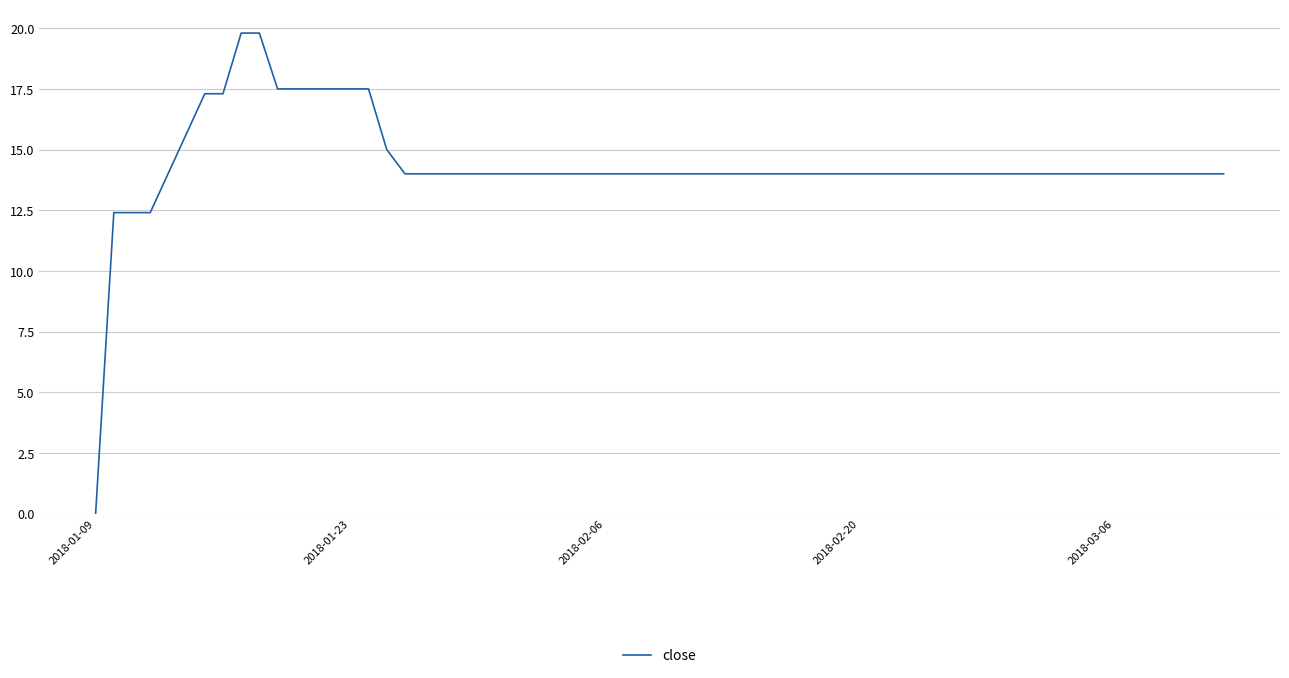

What is the greatest value displayed?

19.8